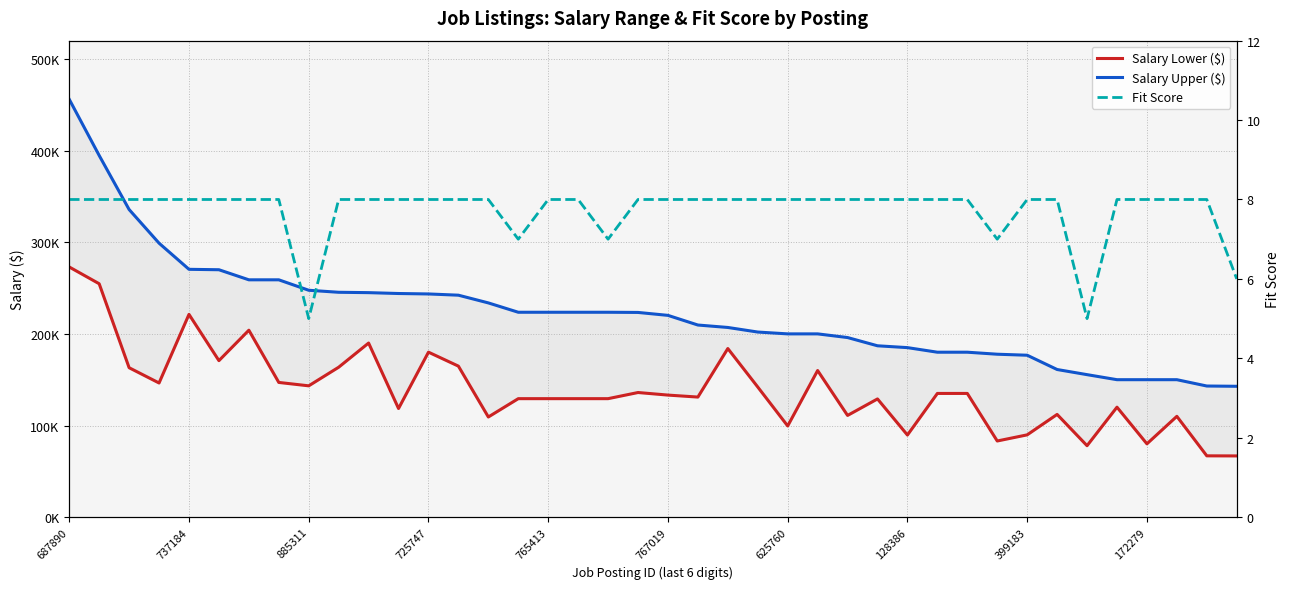

What is the maximum value shown in the chart?

456000